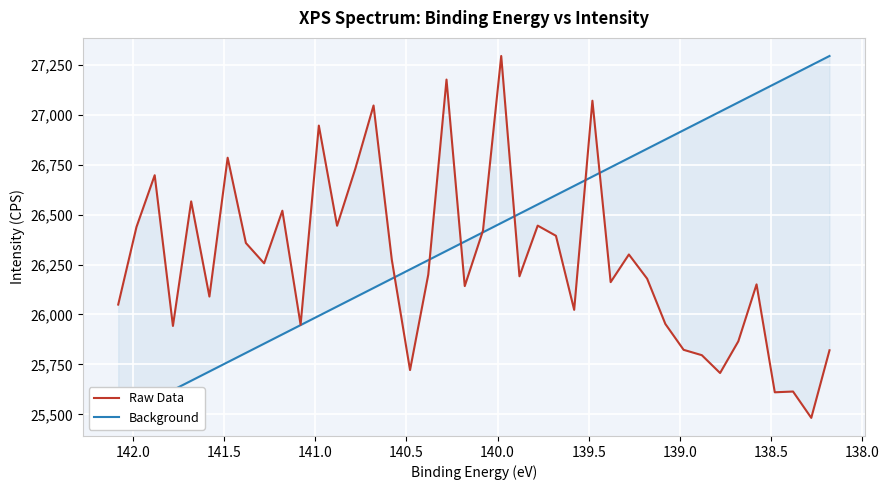

Which series has the largest total across all categories?

Background